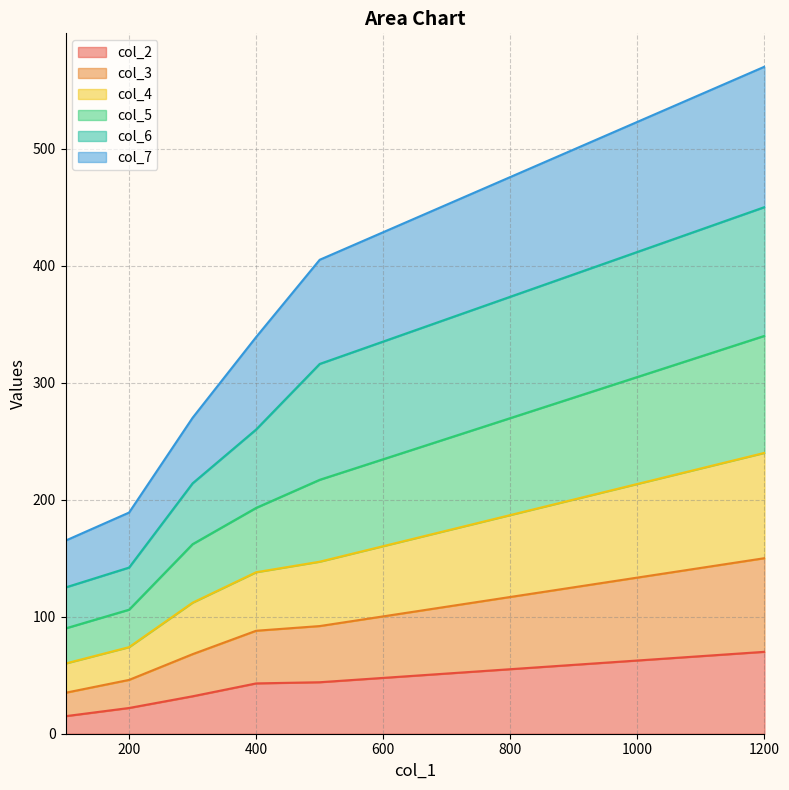

At which category is the sum across all series the highest?

1200